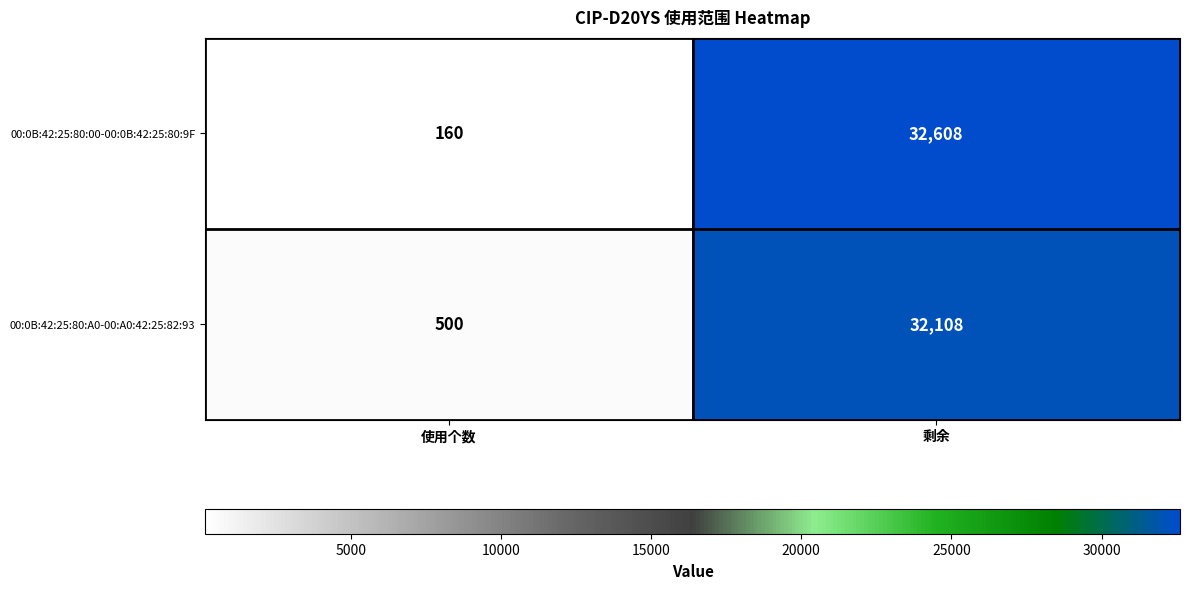

Reading right to left, extract all data points from this chart.

00:0B:42:25:80:00-00:0B:42:25:80:9F: 32608	160
00:0B:42:25:80:A0-00:A0:42:25:82:93: 32108	500